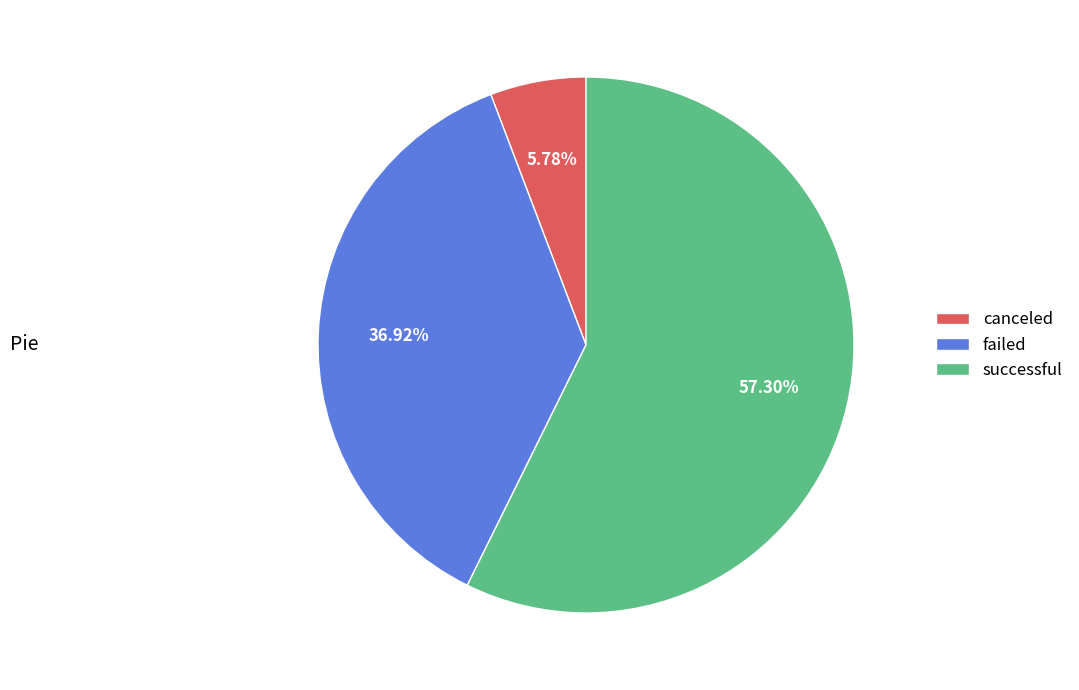

Approximately how many times larger is the value at failed compared to successful?

0.6